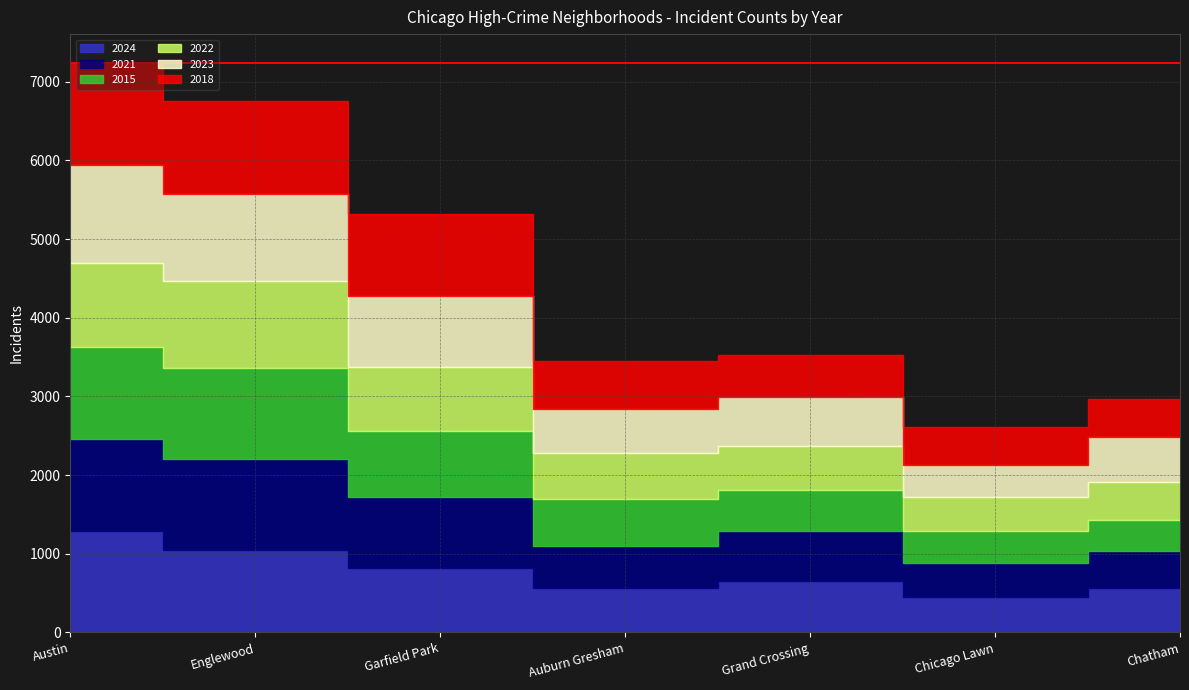

What is the label of the 2nd point from the left?

Englewood